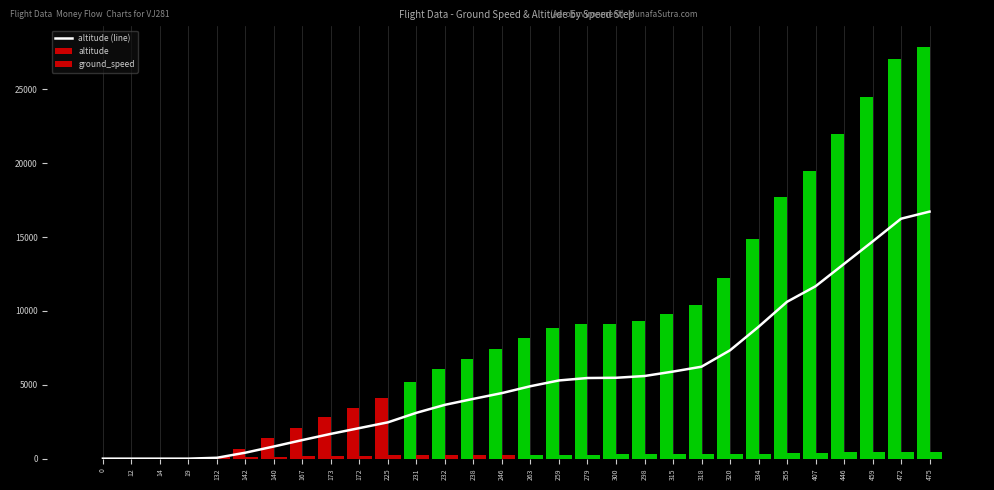

How many series are shown in this chart?

3